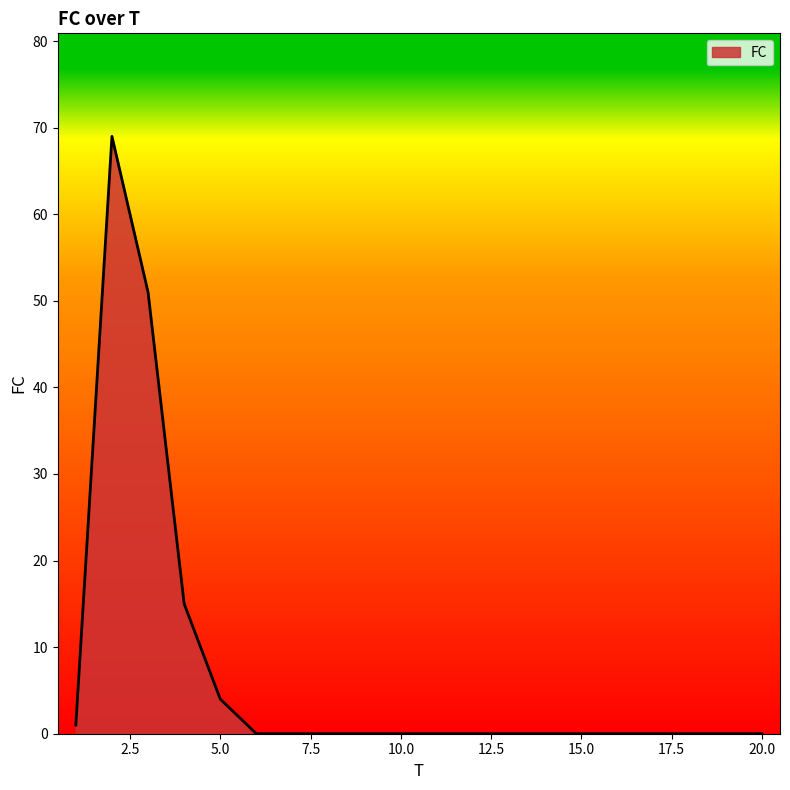

What is the maximum value shown in the chart?

69